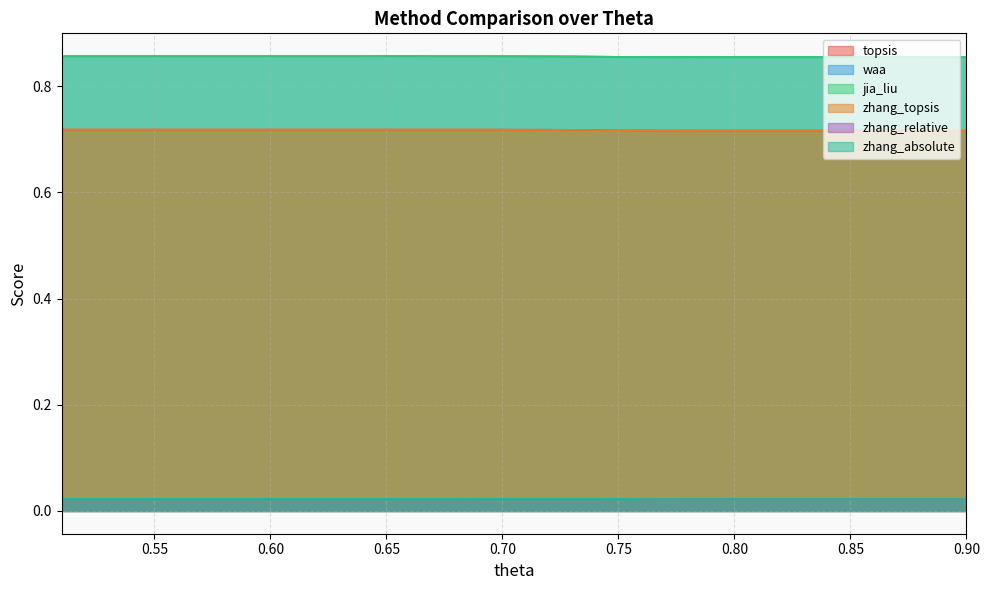

What is the label of the 27th point from the left?

0.77